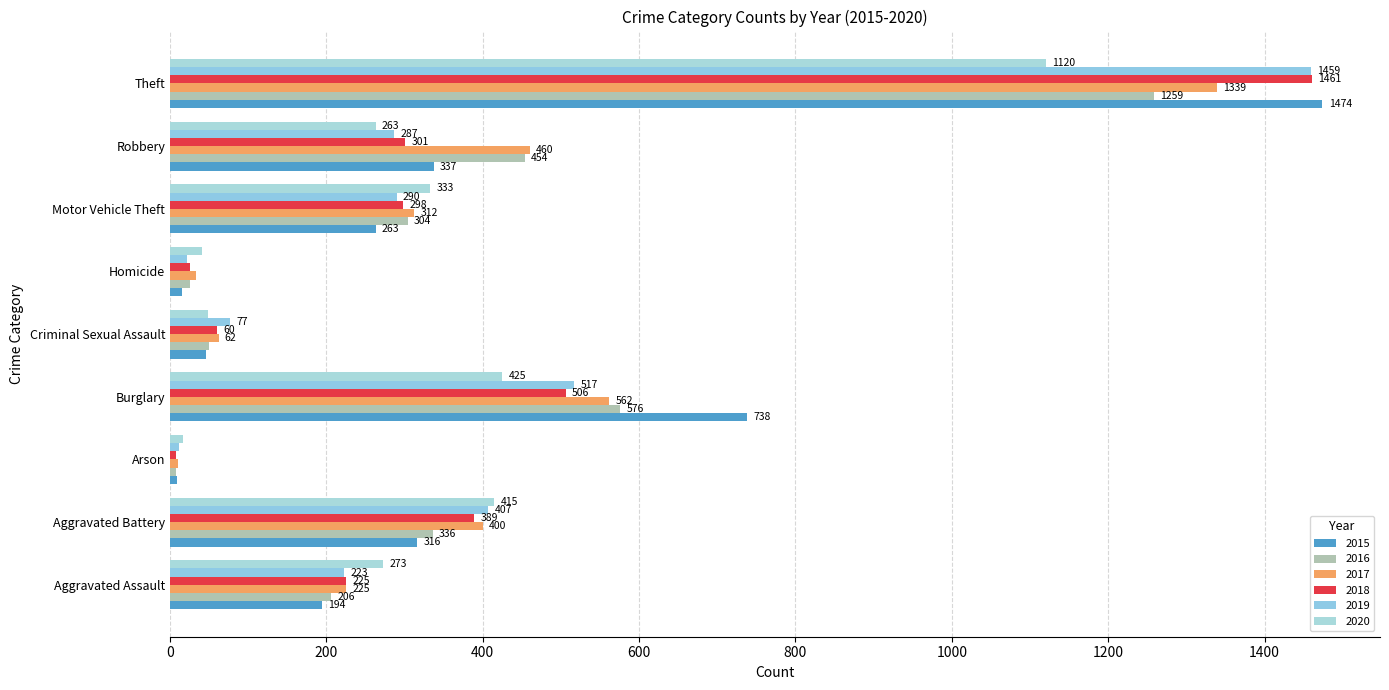

What is the value of the 2017 bar at the 5th from the left?

62